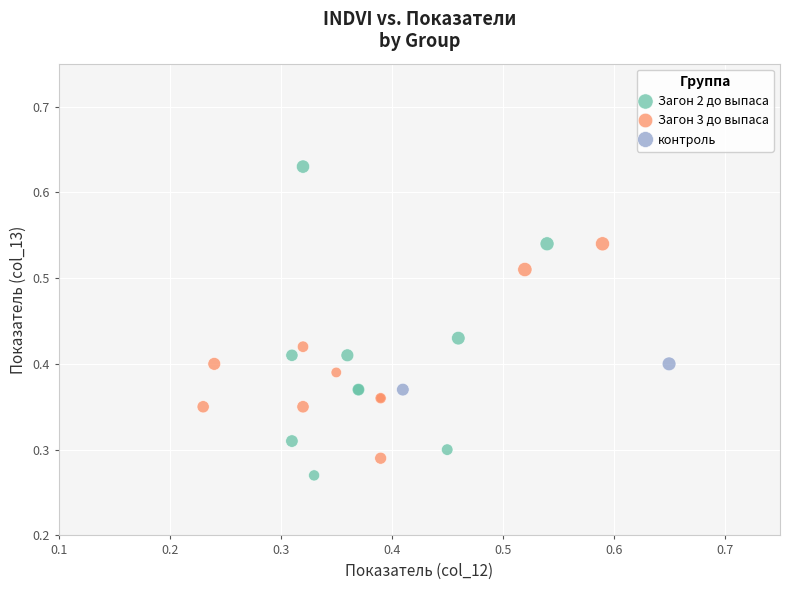

Which series contains the highest Y value?

Загон 2 до выпаса